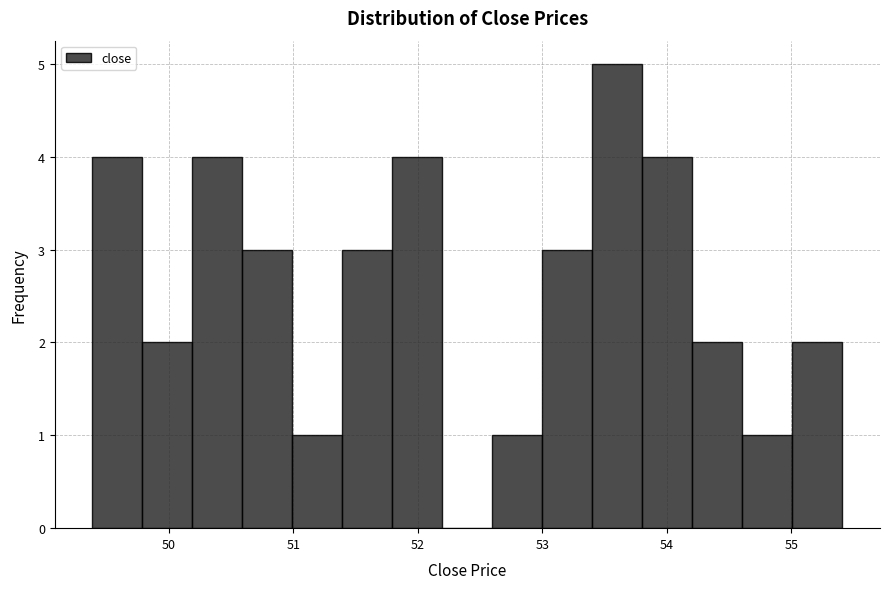

Reading left to right, transcribe this chart: for each bar, give the range it covers on the x-axis and its height. Neither the bar edges nor the heights are printed on the chart, so give them approximately, as read against the axes.

49.4 to 49.8: 4
49.8 to 50.2: 2
50.2 to 50.6: 4
50.6 to 51.0: 3
51.0 to 51.4: 1
51.4 to 51.8: 3
51.8 to 52.2: 4
52.2 to 52.6: 0
52.6 to 53.0: 1
53.0 to 53.4: 3
53.4 to 53.8: 5
53.8 to 54.2: 4
54.2 to 54.6: 2
54.6 to 55.0: 1
55.0 to 55.4: 2